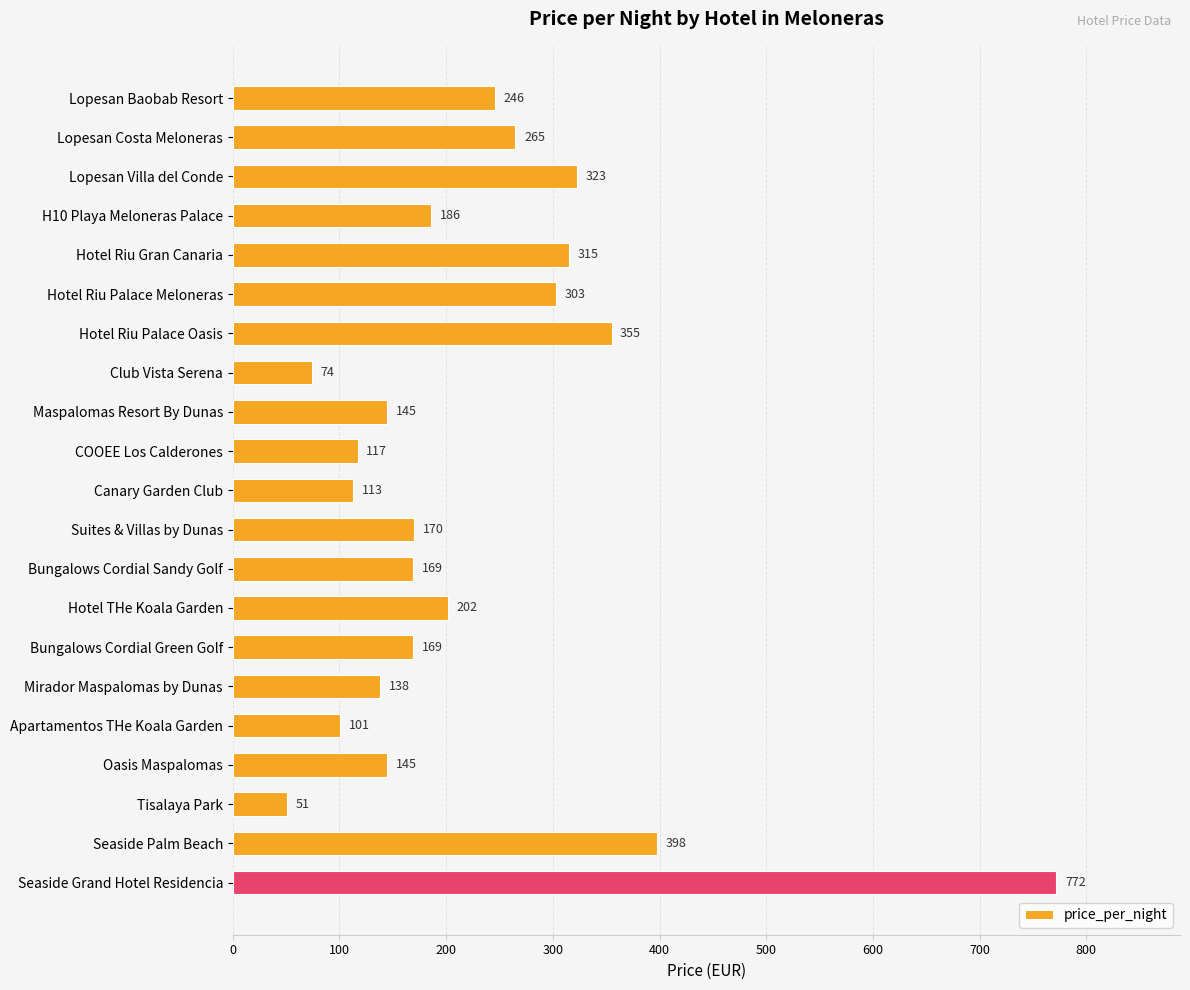

True or false: the data shows 587 at Hotel Riu Palace Oasis.

False